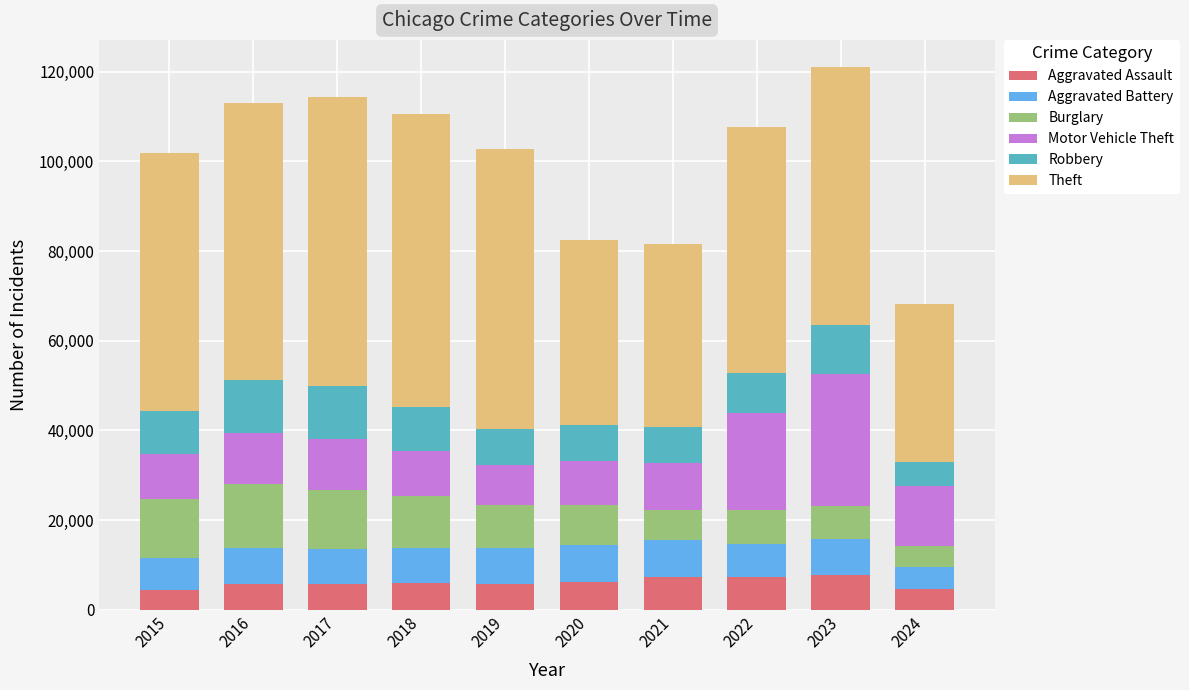

How many bars are there in total?

10